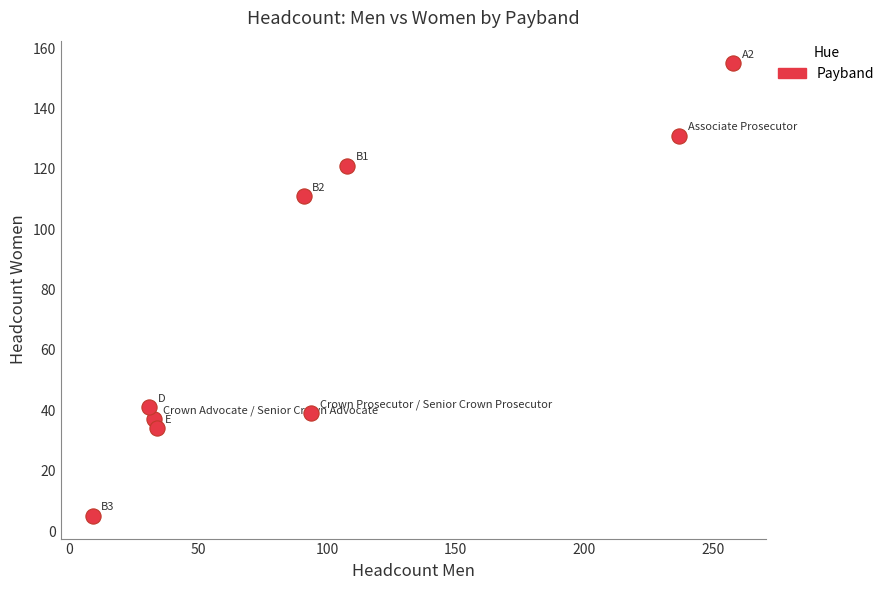

What is the range of Y values (max minus min)?

150